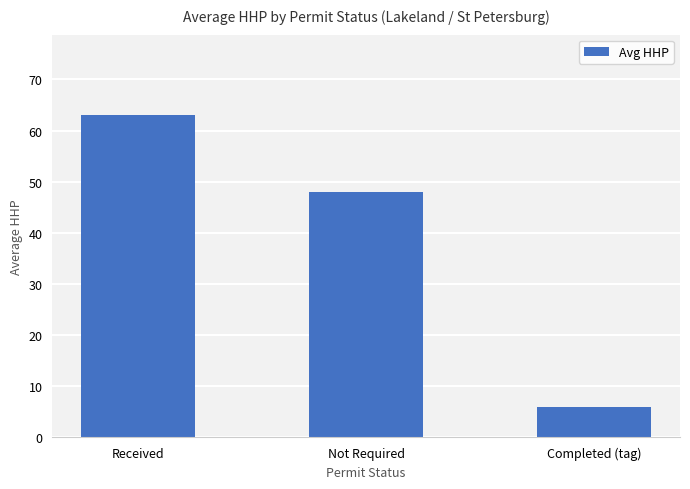

Rank the categories by value from highest to lowest.

Received, Not Required, Completed (tag)